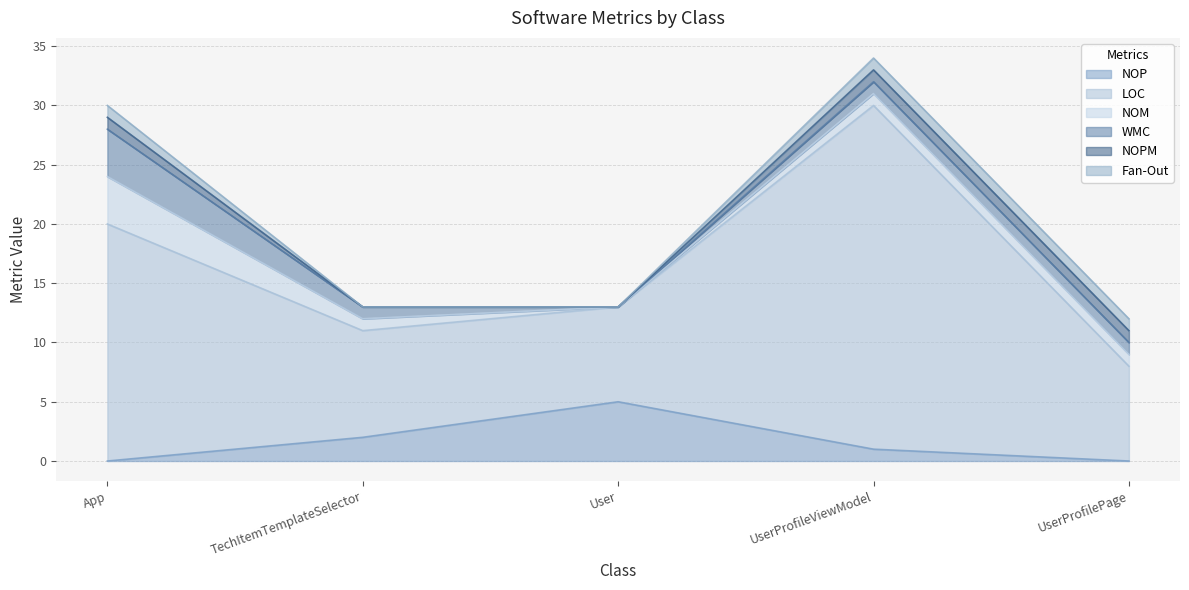

What is the difference between the maximum and minimum values in the WMC series?

4